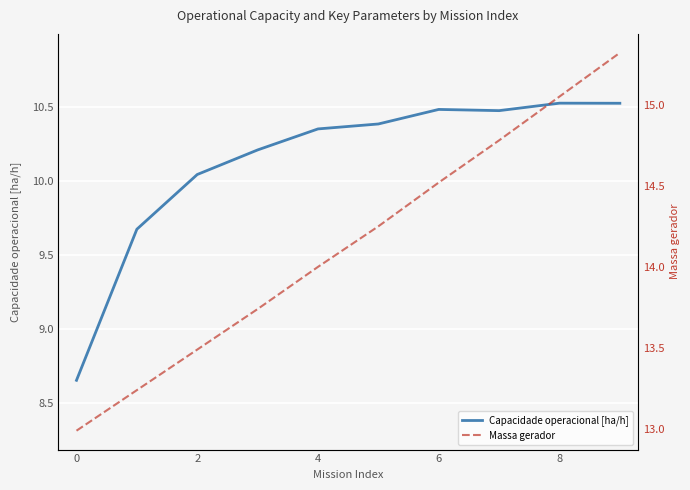

True or false: Capacidade operacional [ha/h] has more than 1 interior local peaks.

True